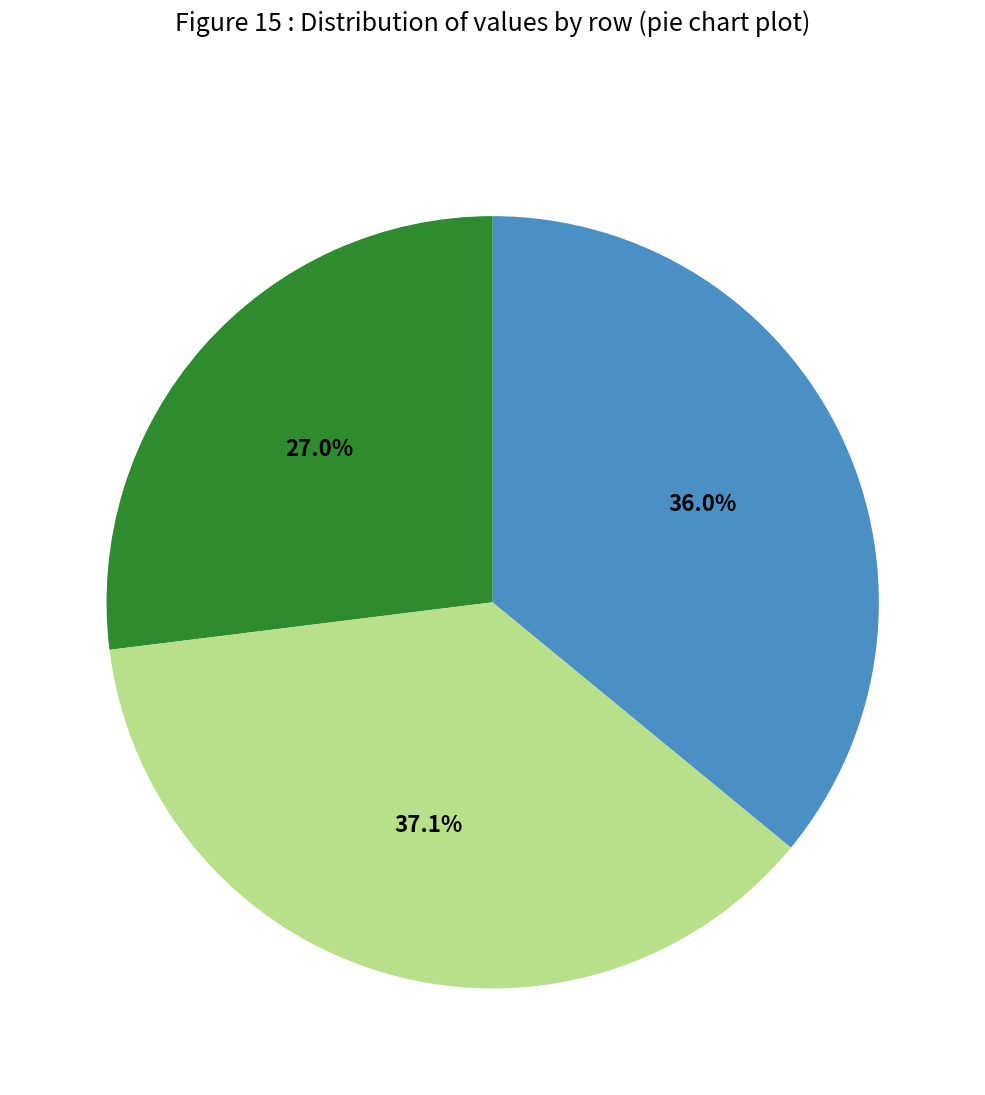

Is there a majority slice in this chart?

No